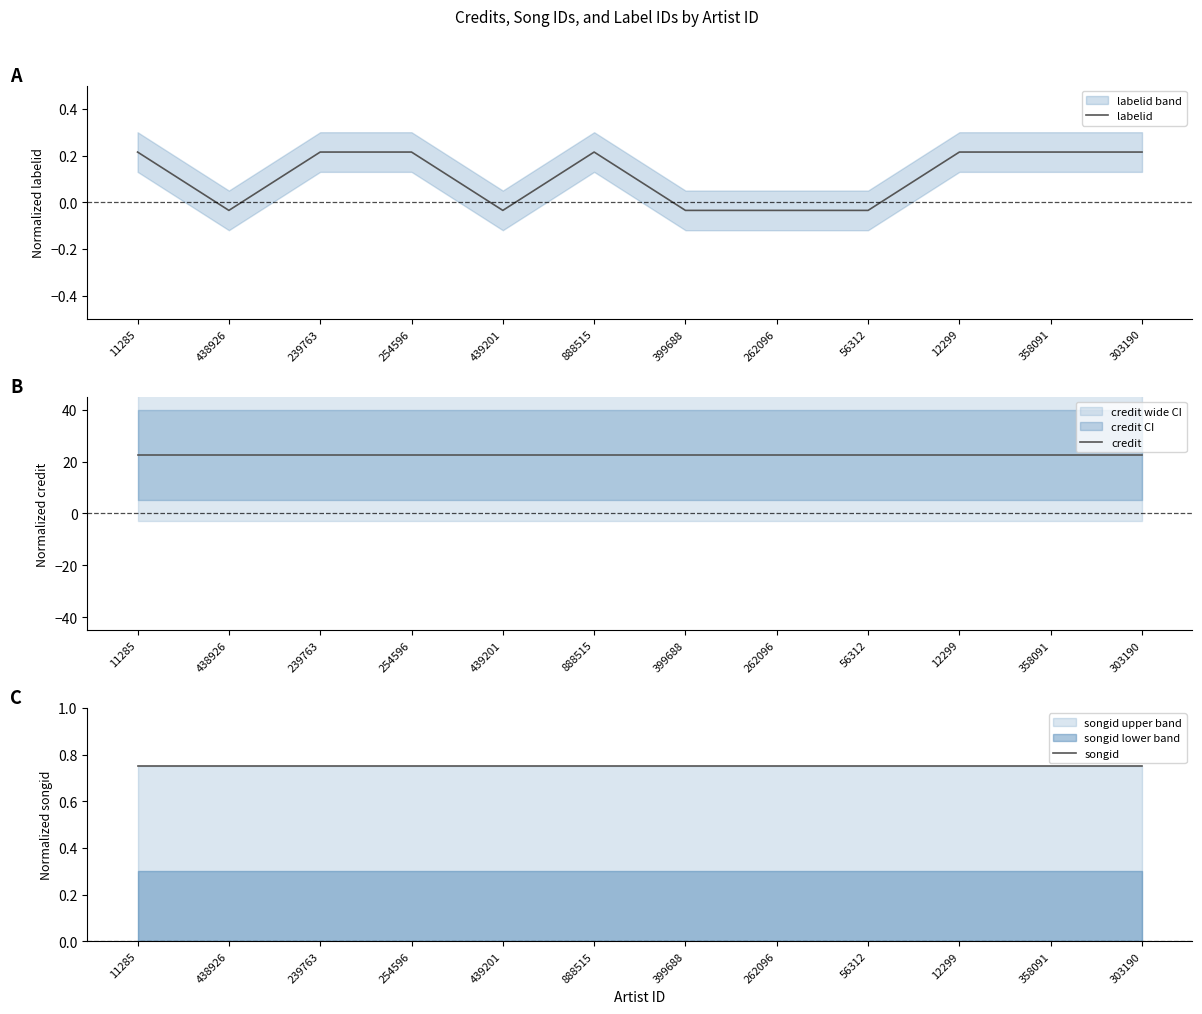

Which series has the largest range (max minus min)?

labelid